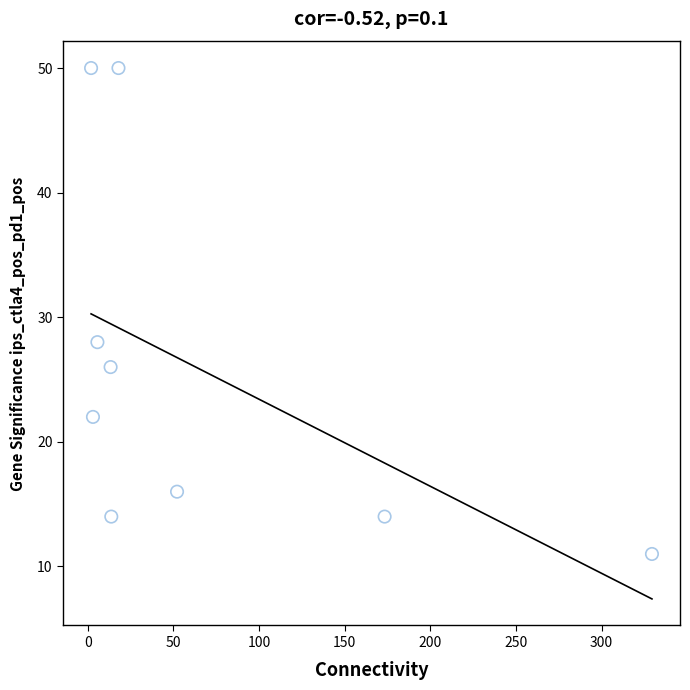

What is the average Y value?

26